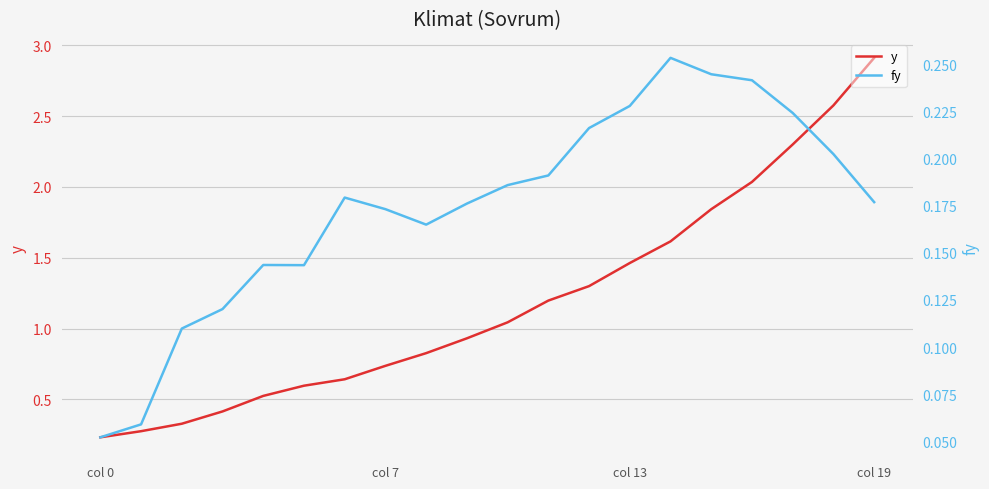

True or false: fy has a value of 0.1 at col 7.

False